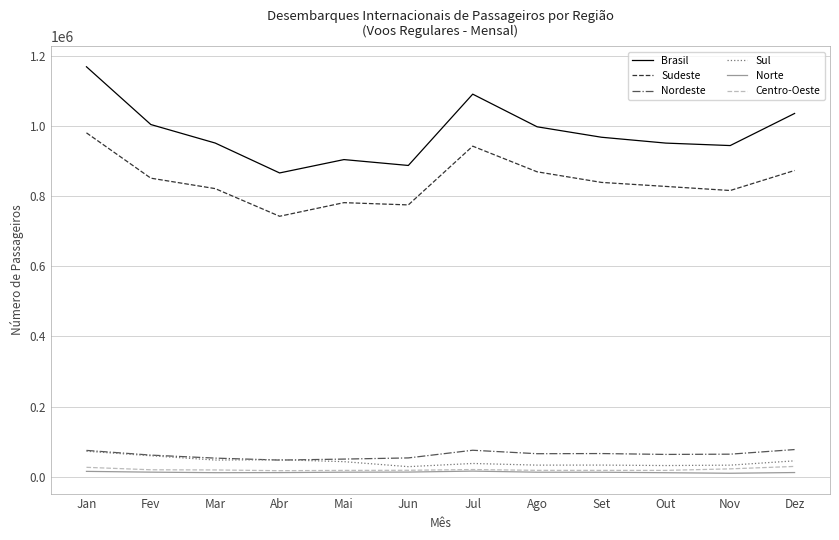

Which category has the highest value across all series?

Jan